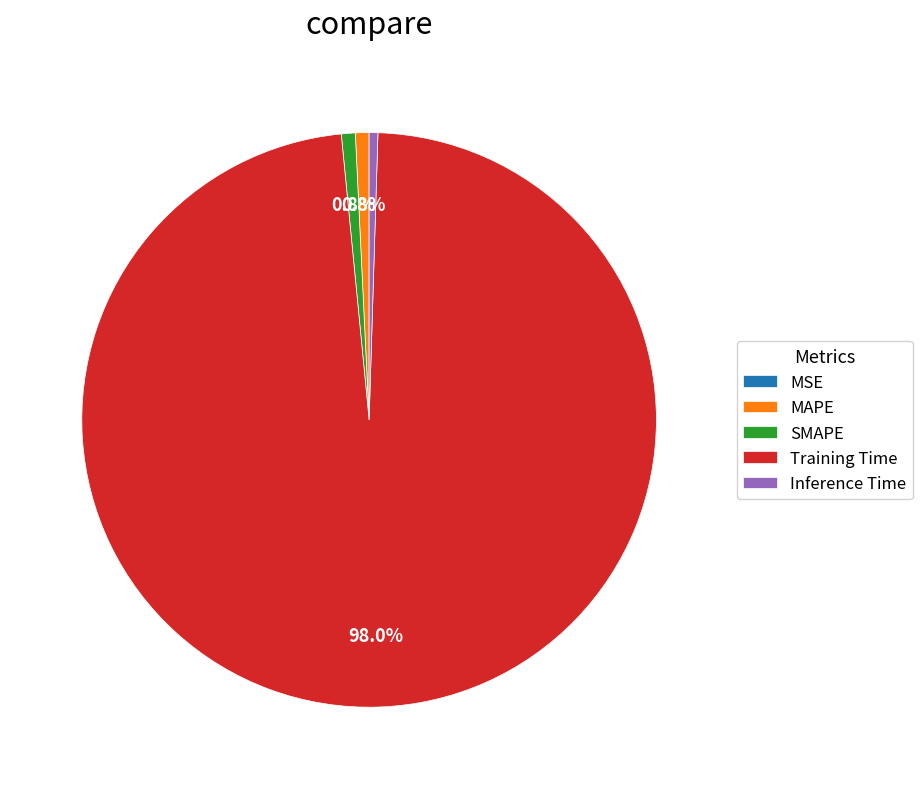

Which category has the biggest portion of the pie?

Training Time